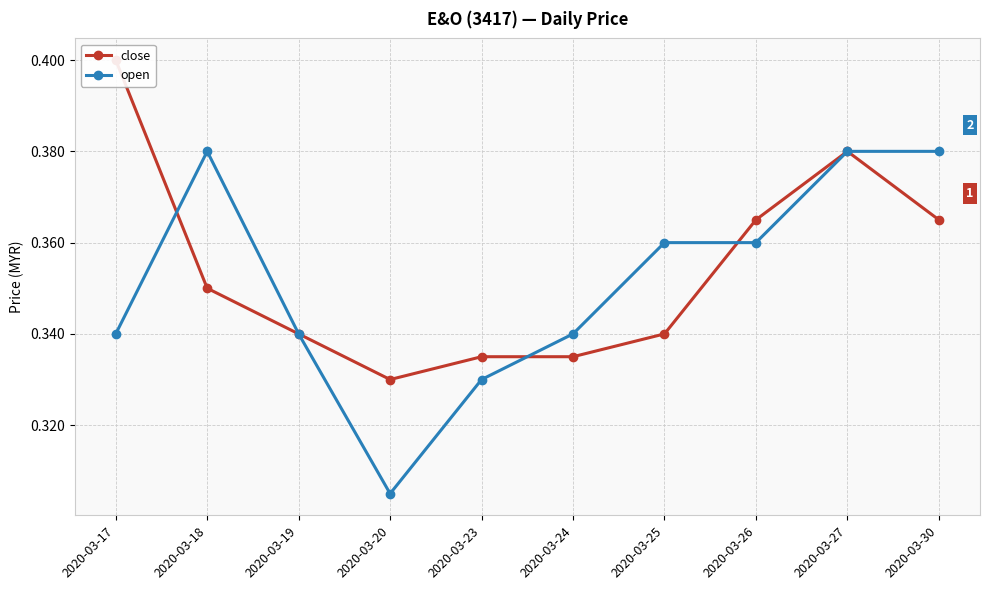

What is the value of the close point at the 6th from the left?

0.3